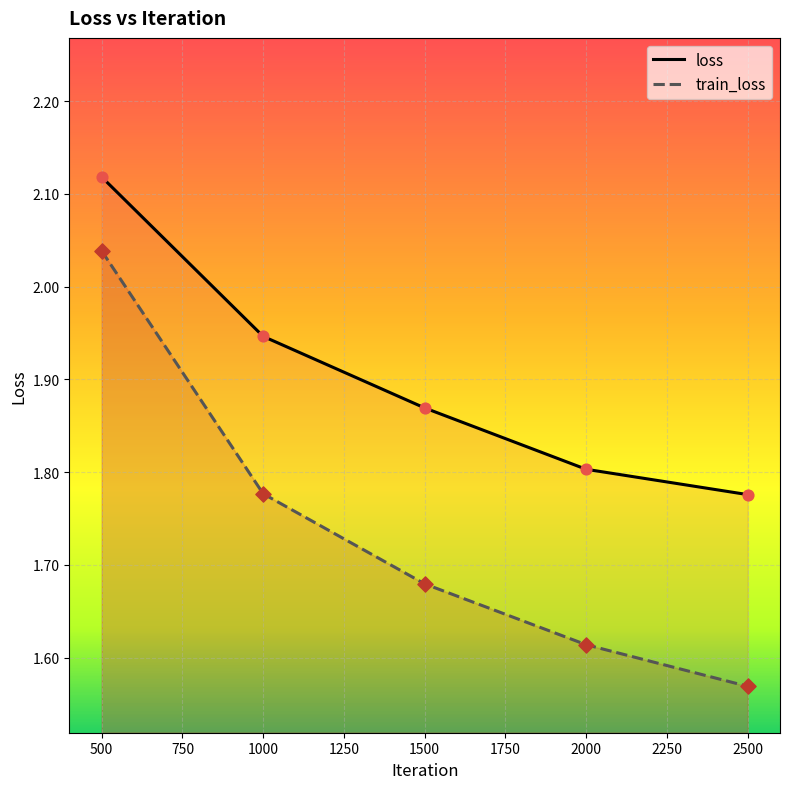

Which series reaches the minimum Y coordinate?

train_loss